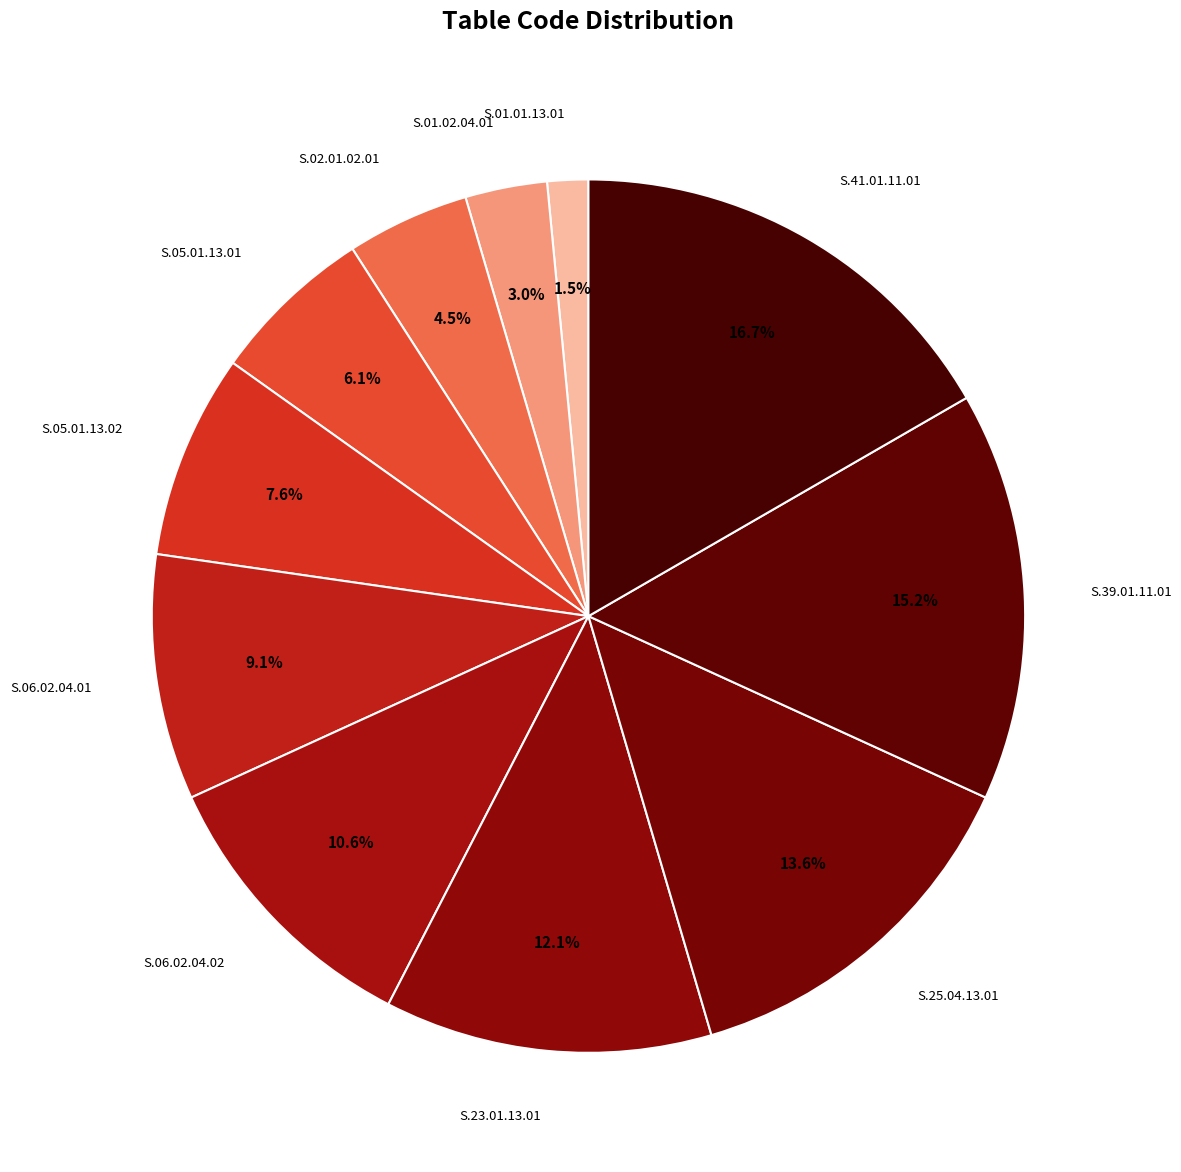

How many slices are in this pie chart?

11